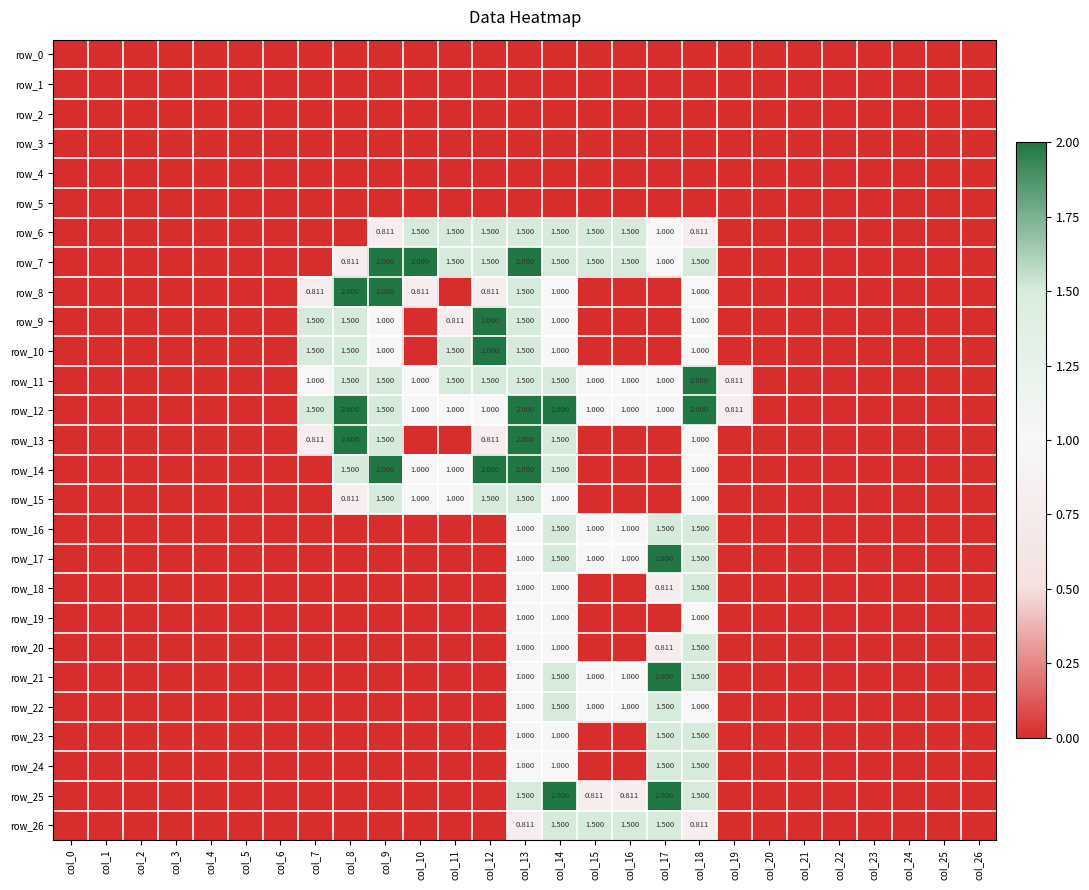

List the series in order of their peak value, highest first.

row_7, row_8, row_9, row_10, row_11, row_12, row_13, row_14, row_17, row_21, row_25, row_6, row_15, row_16, row_18, row_20, row_22, row_23, row_24, row_26, row_19, row_0, row_1, row_2, row_3, row_4, row_5